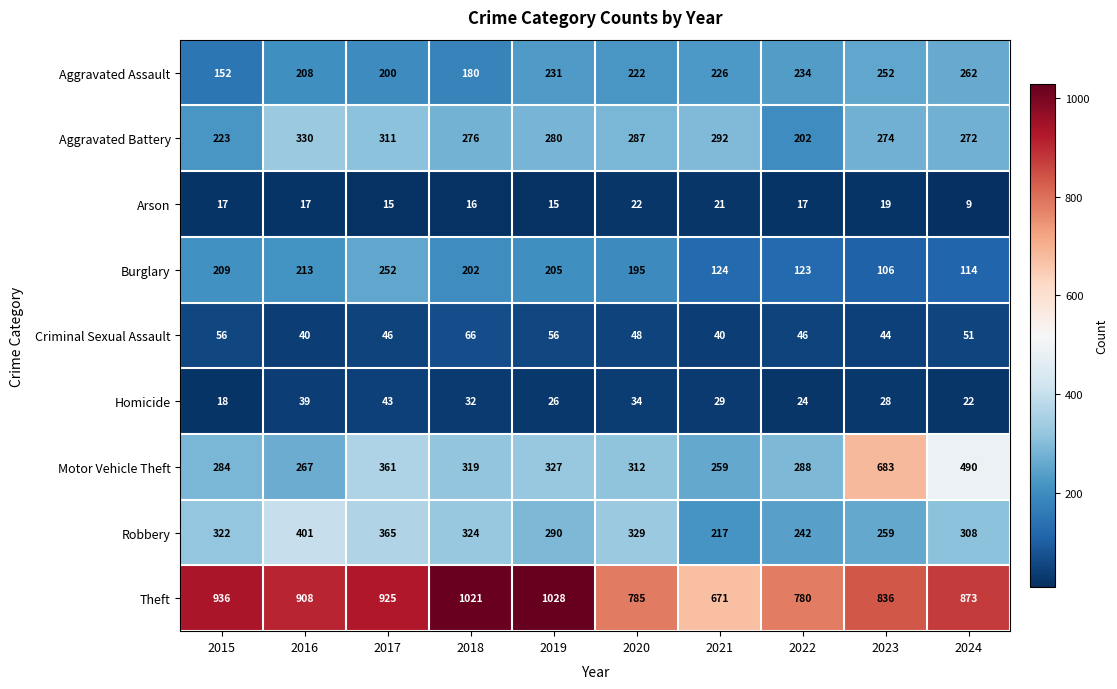

Where is Theft nearest to the value 849?

2023